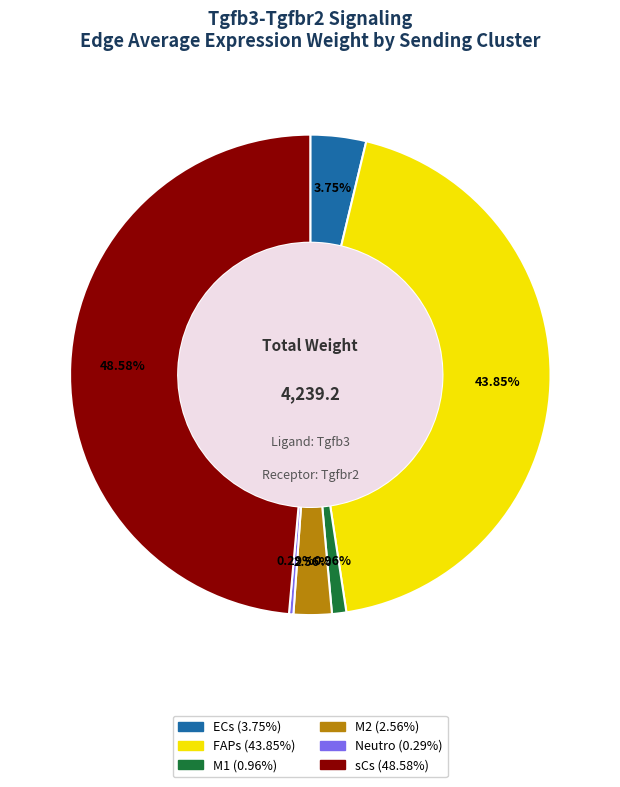

Is there a majority slice in this chart?

No